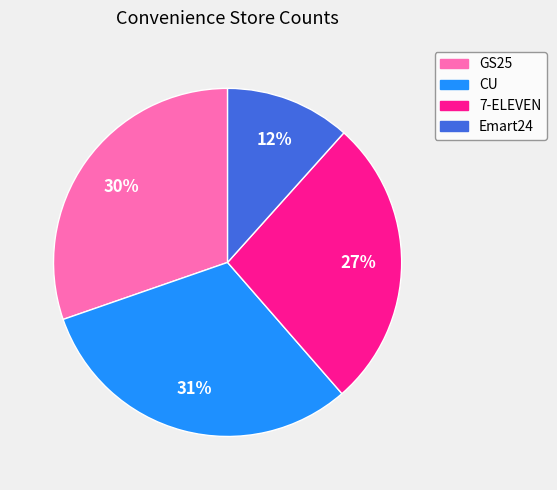

To the nearest percent, what is the difference between the CU and 7-ELEVEN slice percentages?

4%